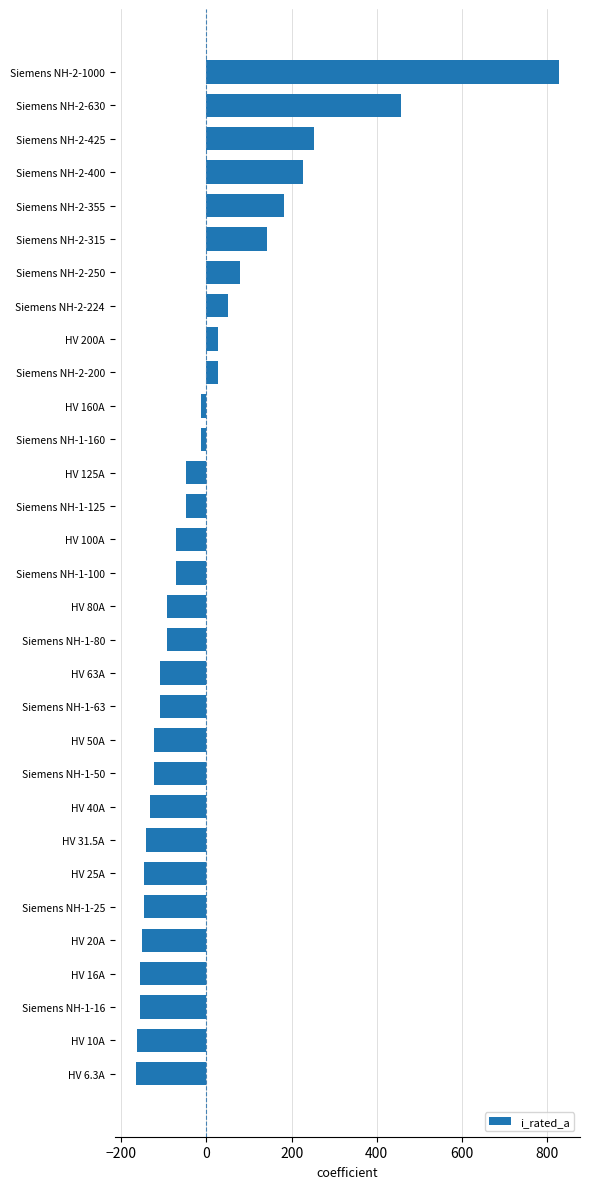

What is the label of the 24th bar from the top?

HV 31.5A